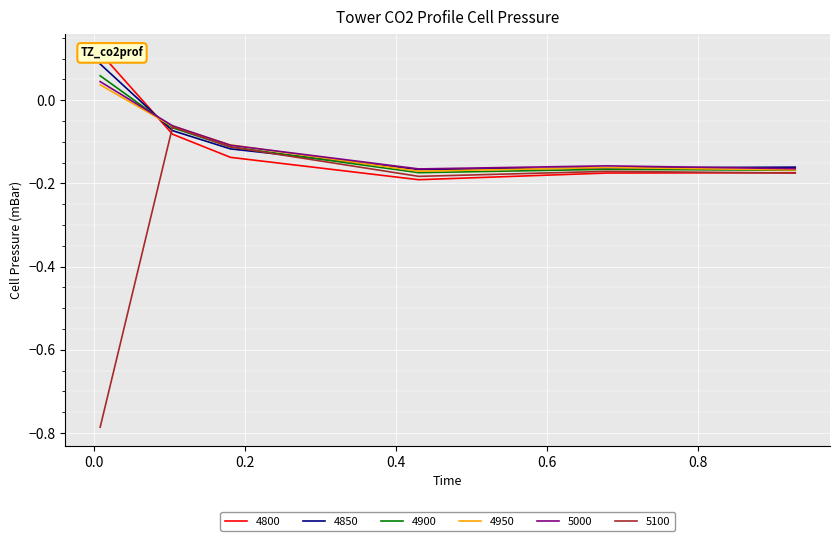

Where is 4850 nearest to the value 0?

0.1041095890410959